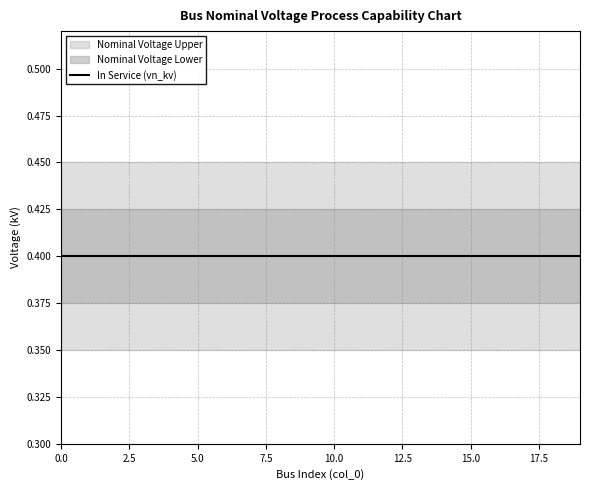

What is the sum of the In Service (vn_kv) values at 12 and 17?

0.8